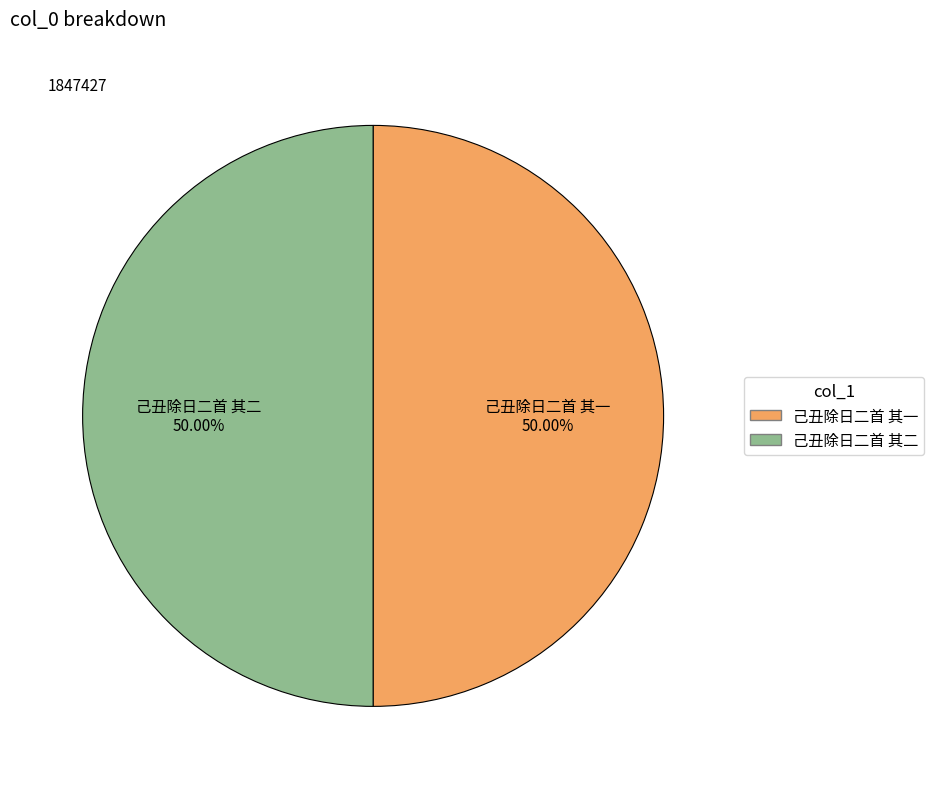

What percentage is the 己丑除日二首 其一 slice, to the nearest percent?

50%